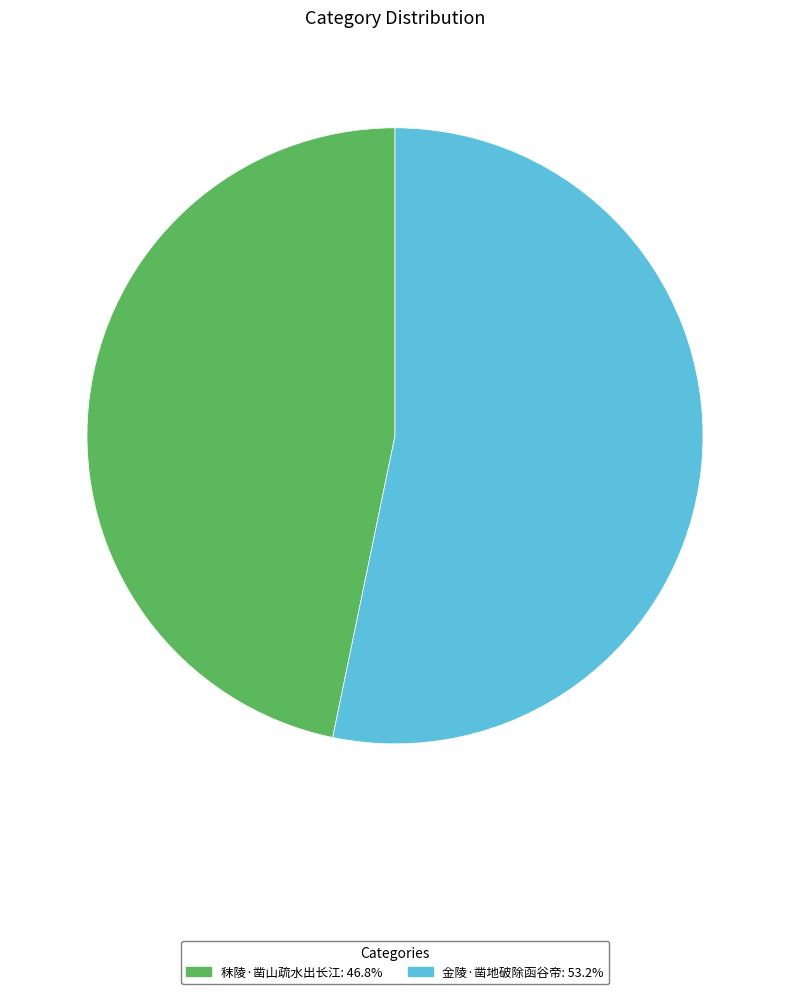

Does any single category account for the majority?

Yes